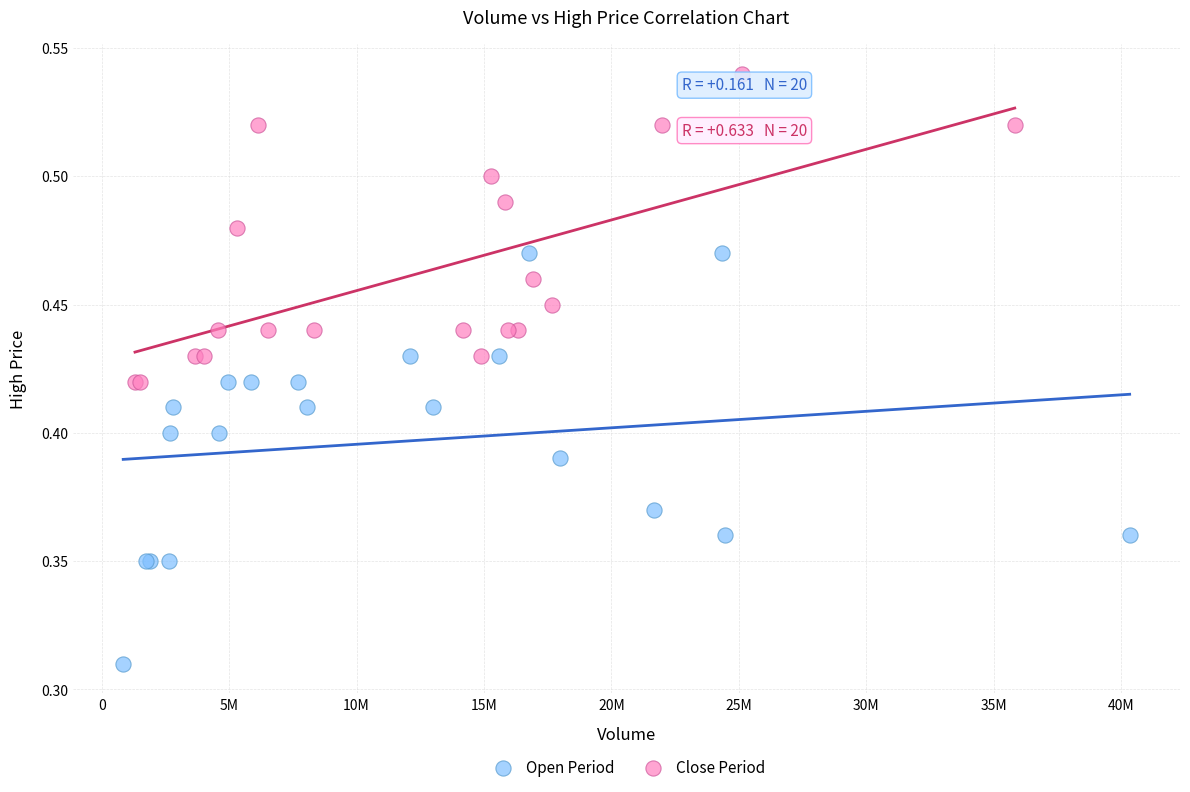

Which series reaches the minimum Y coordinate?

Open Period